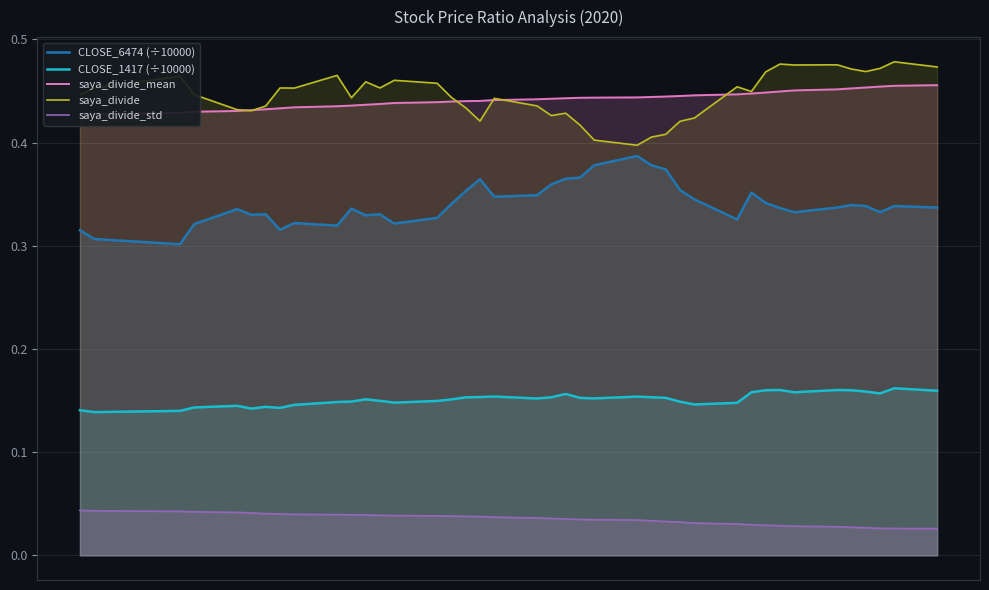

True or false: CLOSE_6474 (÷10000) and saya_divide_std intersect in this chart.

False